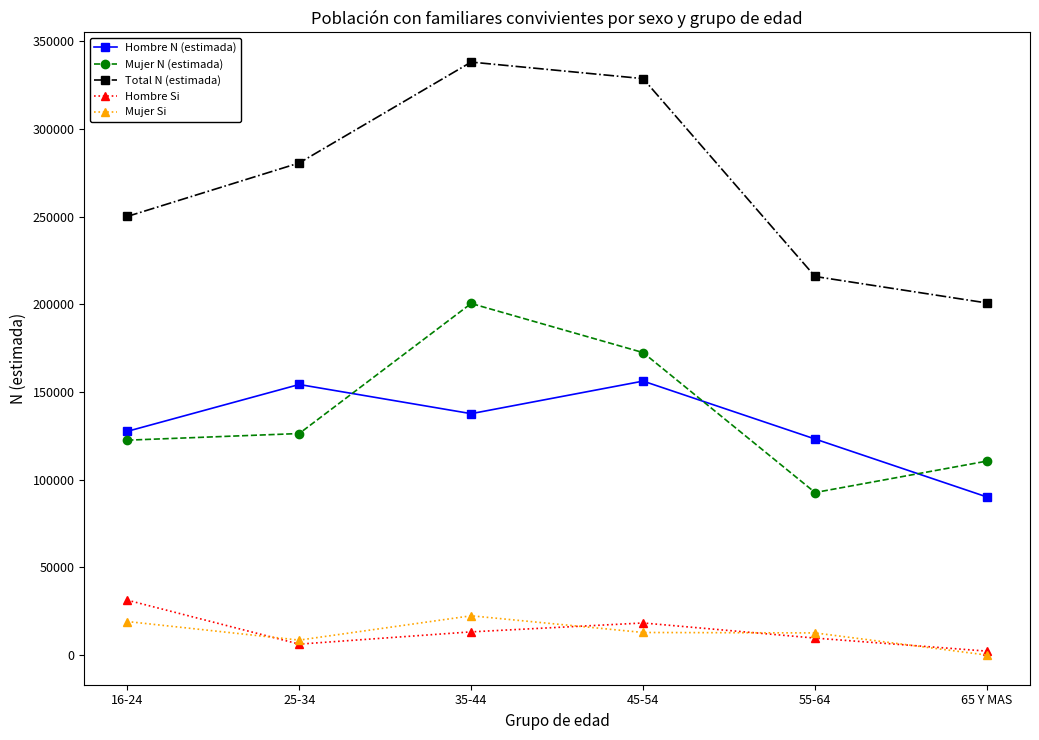

Which series has the widest spread of values?

Total N (estimada)